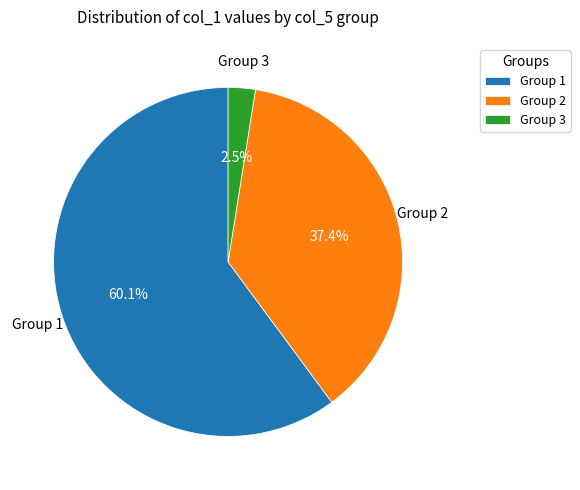

Which slice represents more than half of the pie?

Group 1